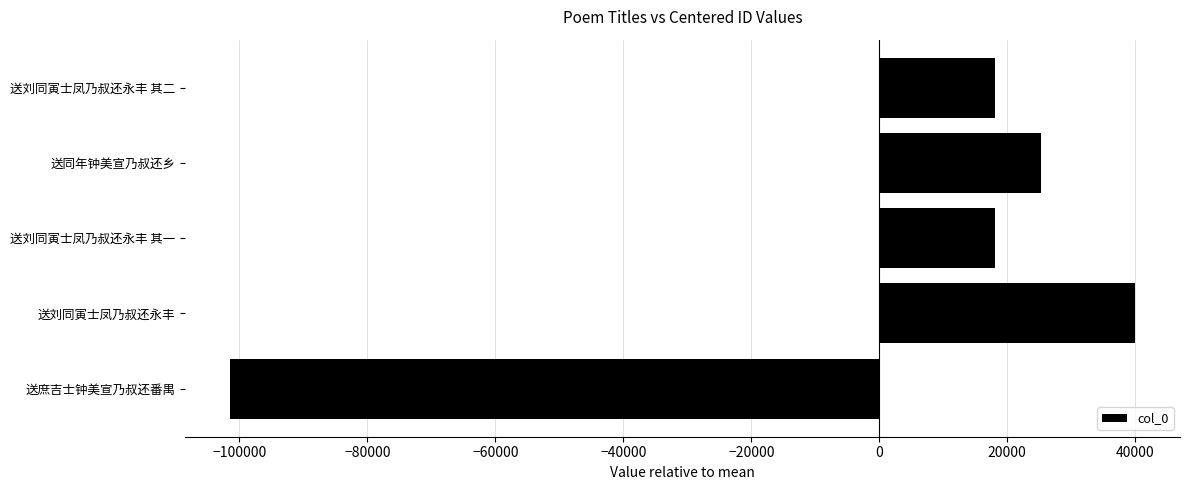

Where is the data nearest to the value -30746?

送刘同寅士凤乃叔还永丰 其一